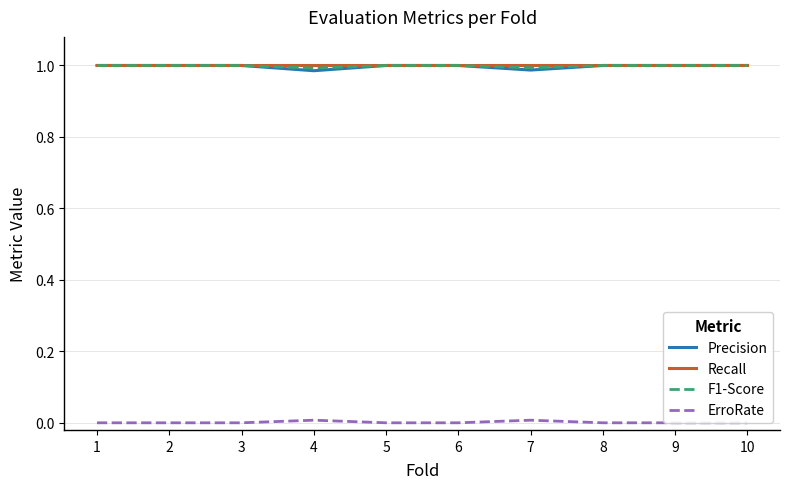

Does the chart display data point markers on the line(s)?

No